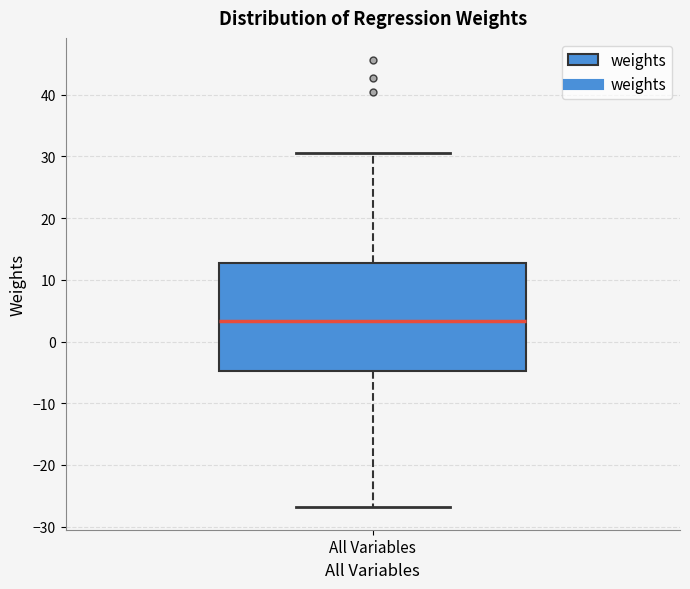

Transcribe this box plot: give where the median line is, the range the box spans, and where the two whiskers end, as read against the y-axis. The values are not printed on the chart, so give them approximately, as read against the axis.

median 3, box -5 to 13, whiskers -27 to 31